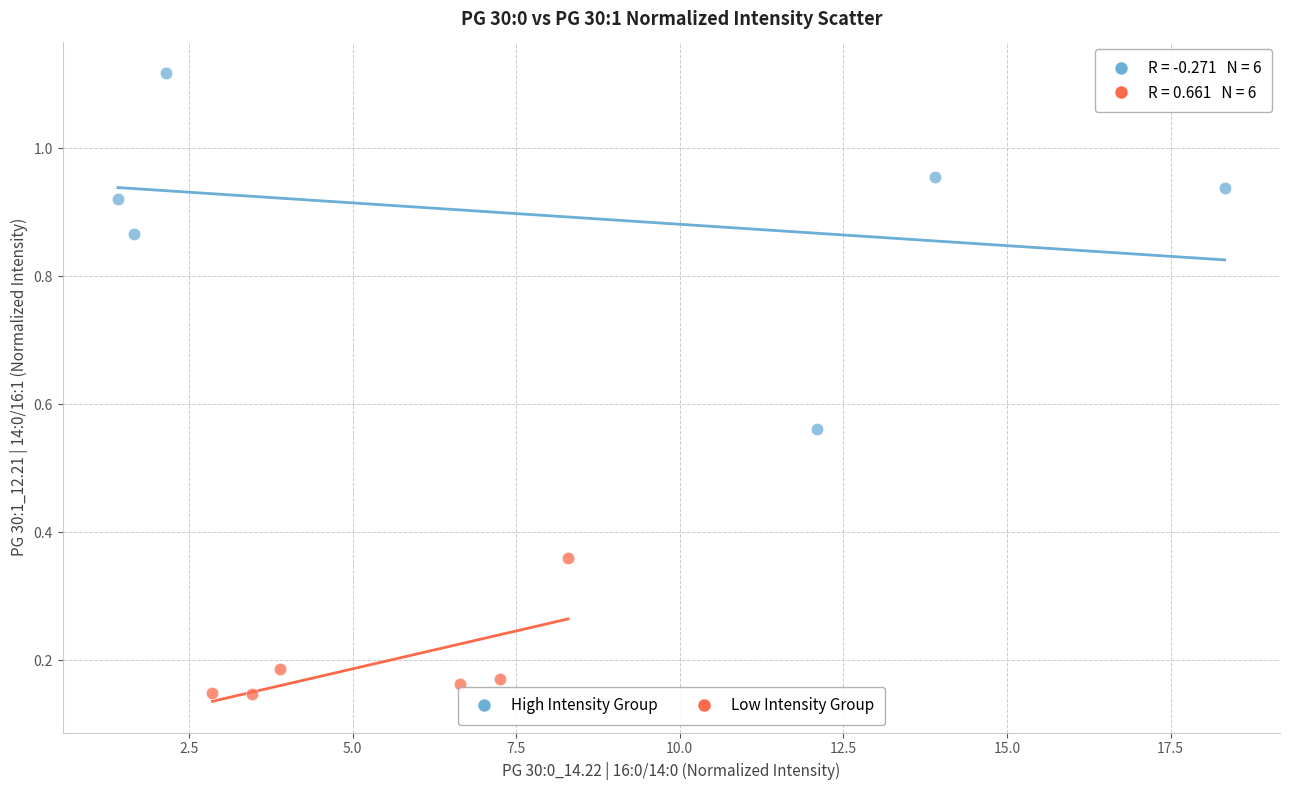

Which series contains the lowest Y value?

Low Intensity Group